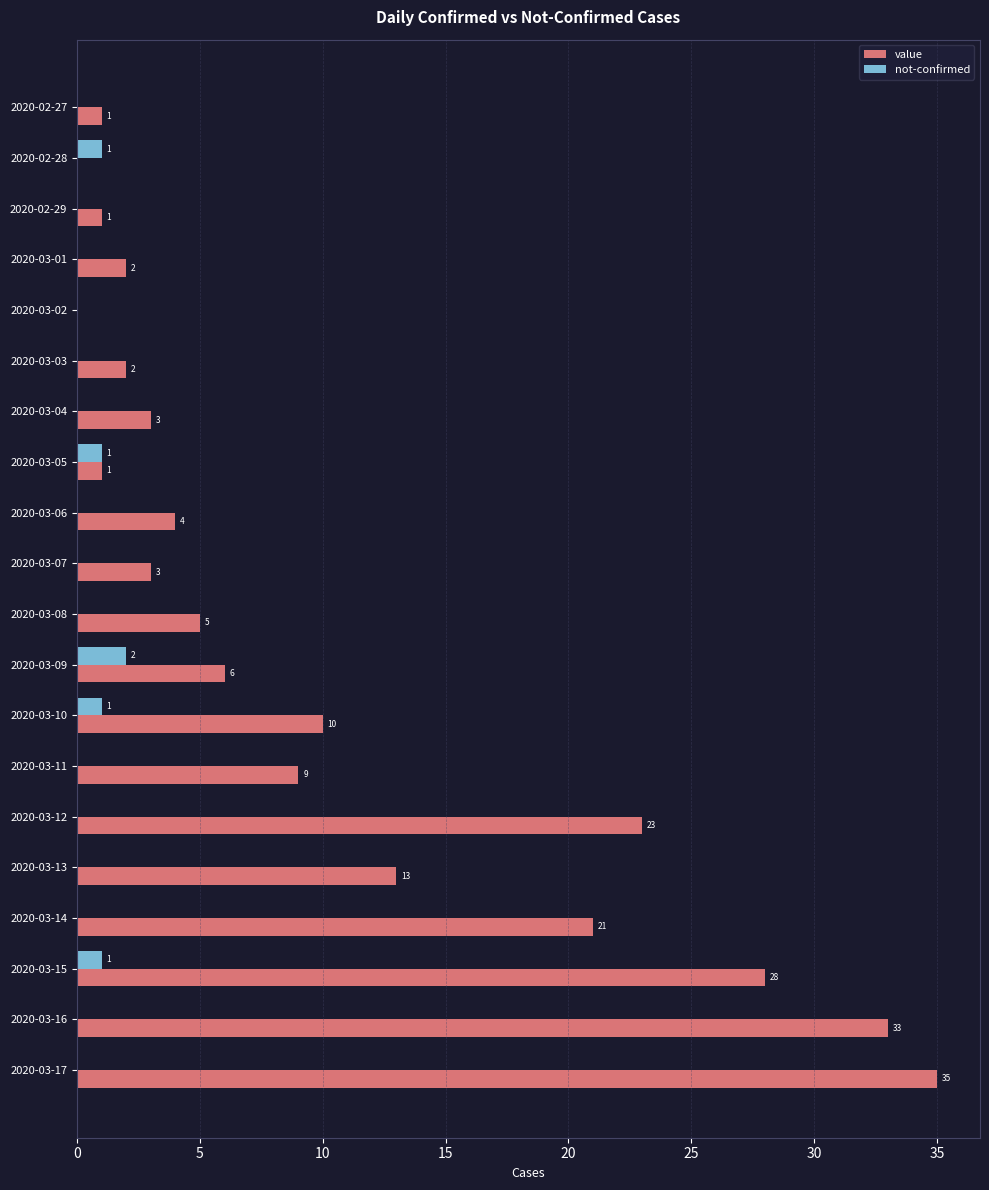

What is the sum of all value values?

200